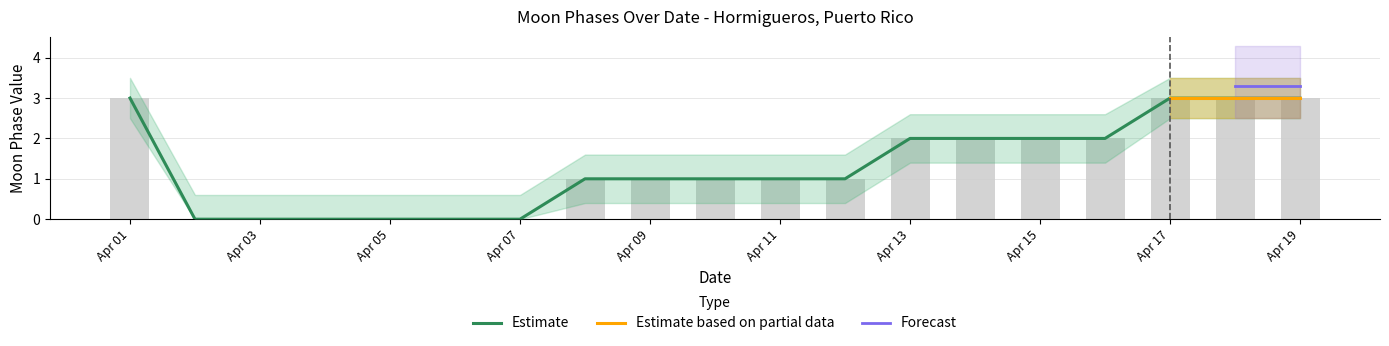

List the labels in order of value, largest first.

2022-04-01, 2022-04-17, 2022-04-18, 2022-04-19, 2022-04-13, 2022-04-14, 2022-04-15, 2022-04-16, 2022-04-08, 2022-04-09, 2022-04-10, 2022-04-11, 2022-04-12, 2022-04-02, 2022-04-03, 2022-04-04, 2022-04-05, 2022-04-06, 2022-04-07